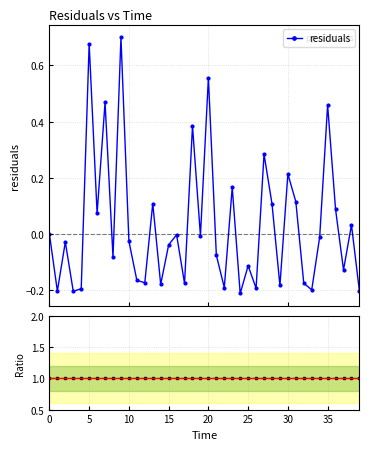

True or false: residuals has a value of -0.3 at 15.

False